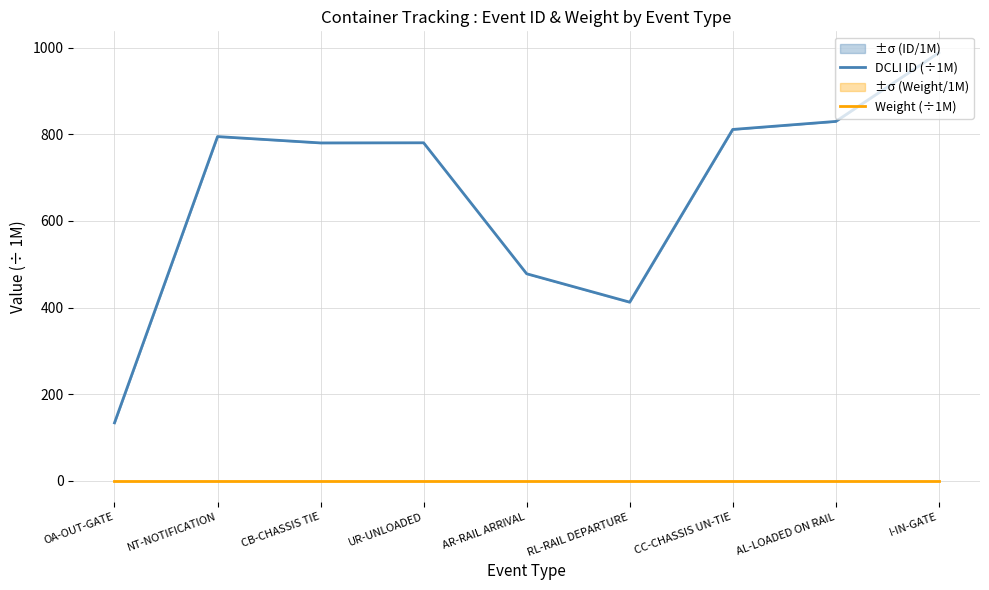

Is it true that DCLI ID (÷1M) equals 1299.7 at NT-NOTIFICATION?

False